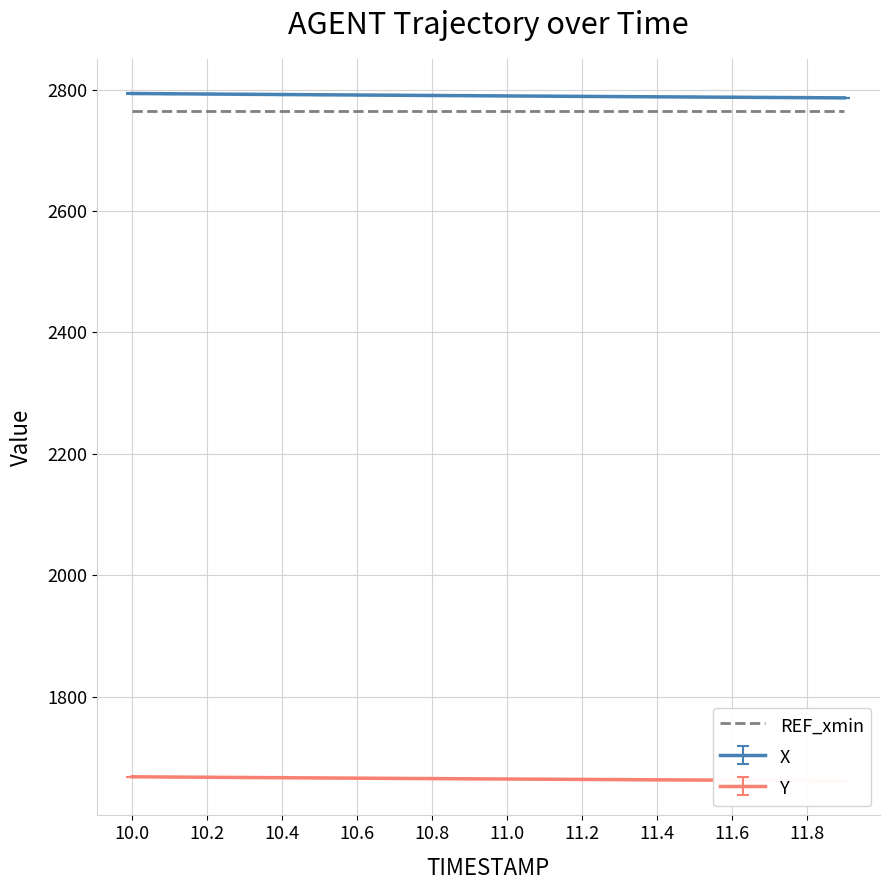

True or false: Y and TIMESTAMP intersect in this chart.

False